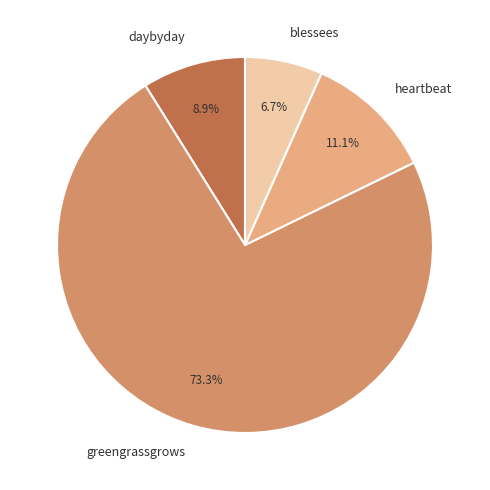

Rank the categories by value from lowest to highest.

blessees, daybyday, heartbeat, greengrassgrows